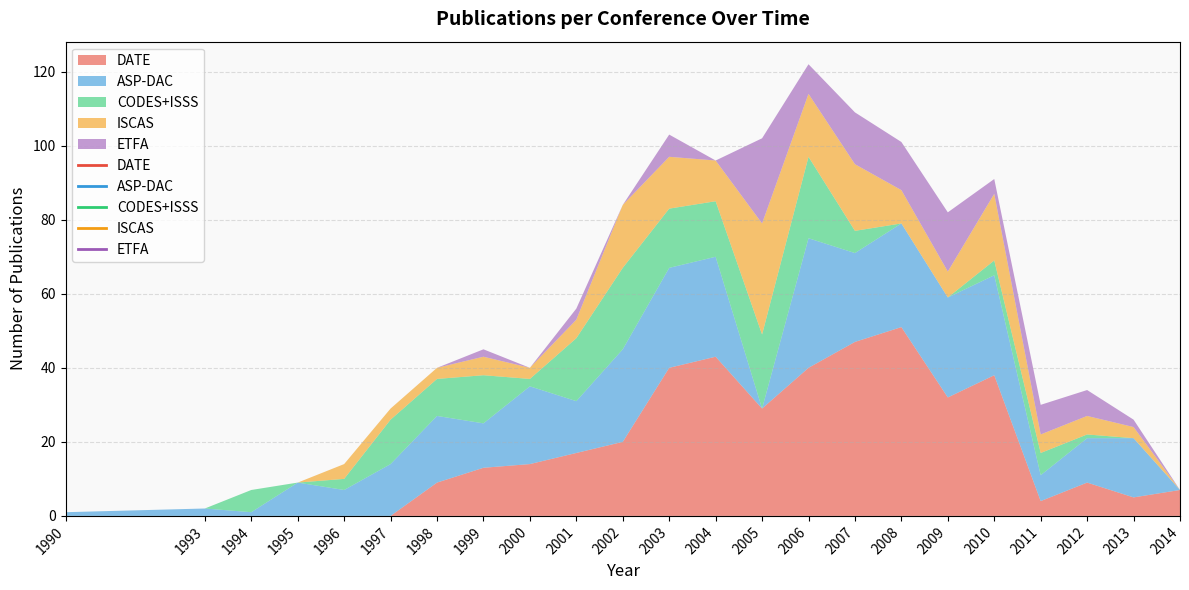

Rank the series at 2003 from lowest to highest value.

ETFA, ISCAS, CODES+ISSS, ASP-DAC, DATE